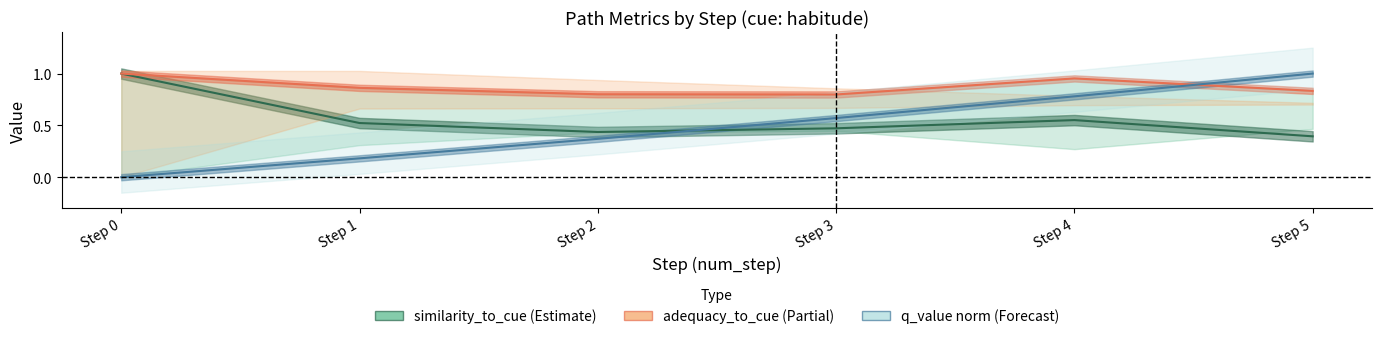

Which has a higher value, Step 2 or Step 1?

Step 1